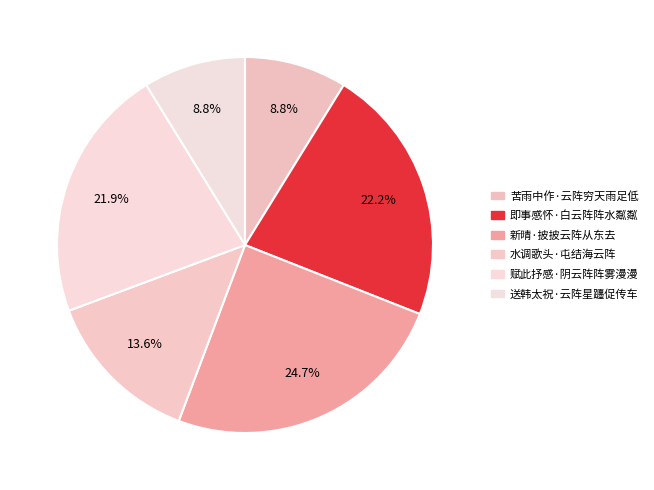

To the nearest percent, what portion does 苦雨中作·云阵穷天雨足低 represent?

9%